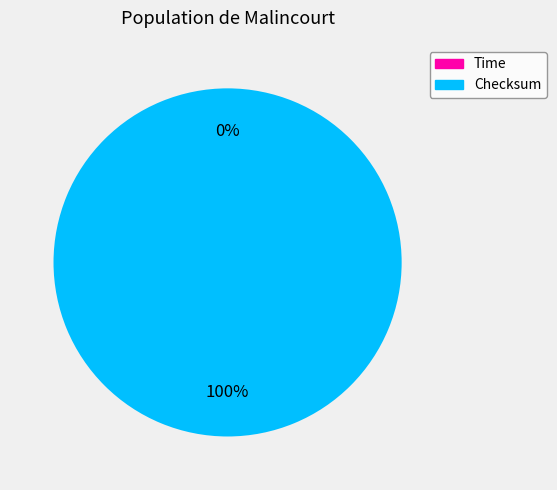

Is Checksum the majority of the pie?

Yes